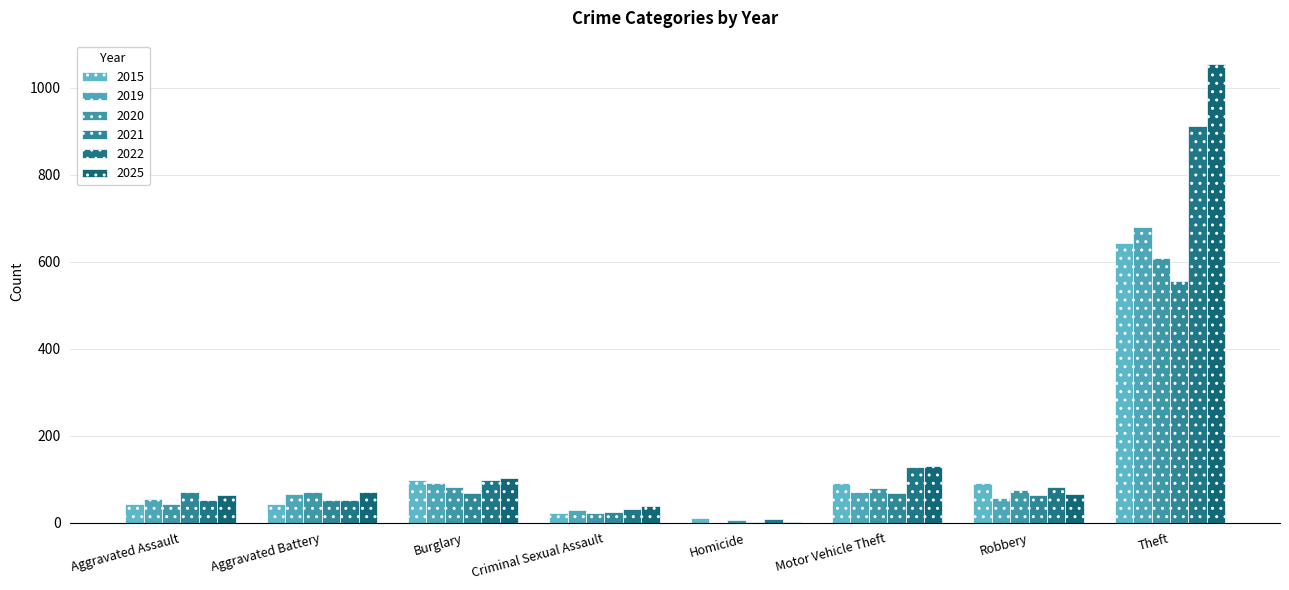

What is the difference between the 2019 values at Robbery and Criminal Sexual Assault?

27